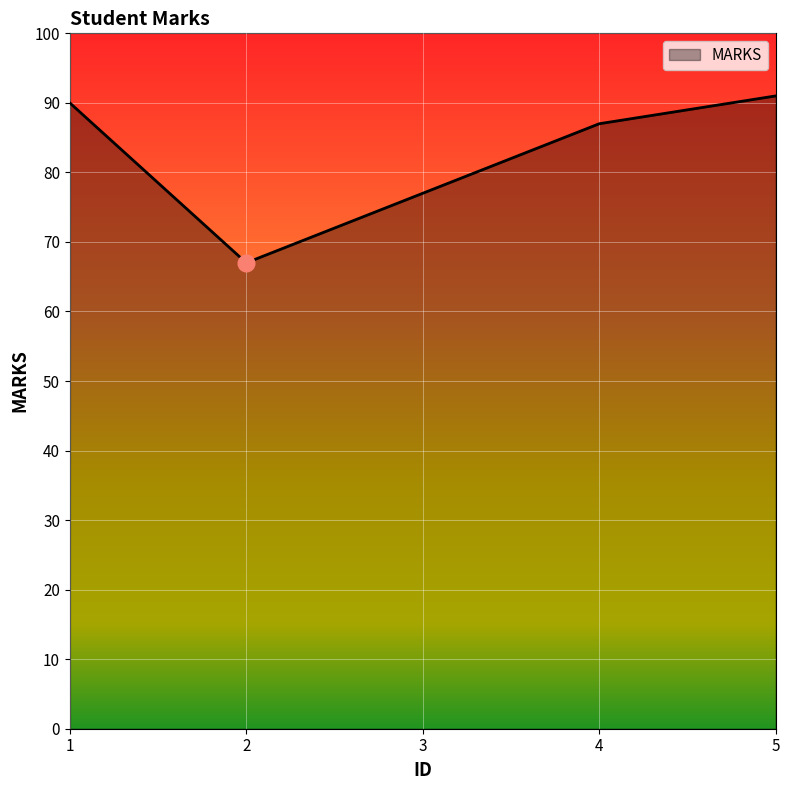

Which label corresponds to the smallest value in the chart?

2